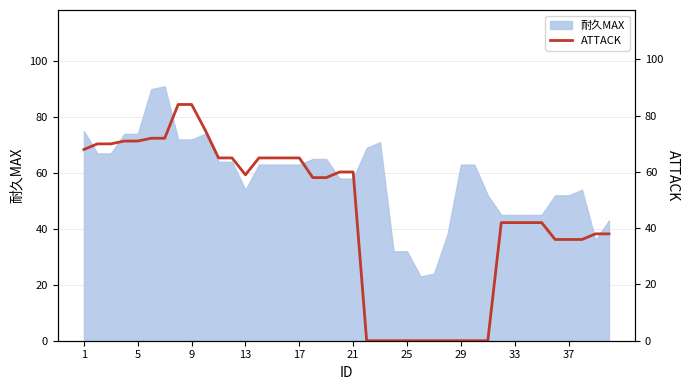

Count the number of categories in the chart.

40